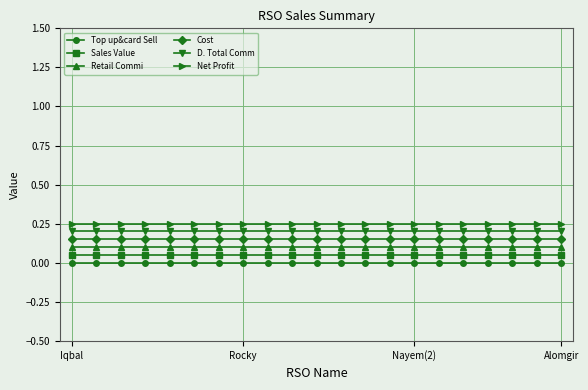

What are all the series names shown in the legend?

Top up&card Sell, Sales Value, Retail Commi, Cost, D. Total Comm, Net Profit